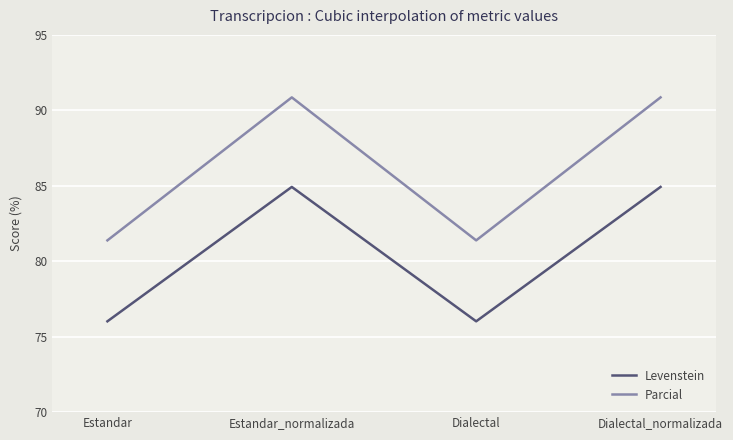

What is the sum of the Parcial values at Estandar and Dialectal_normalizada?

172.2